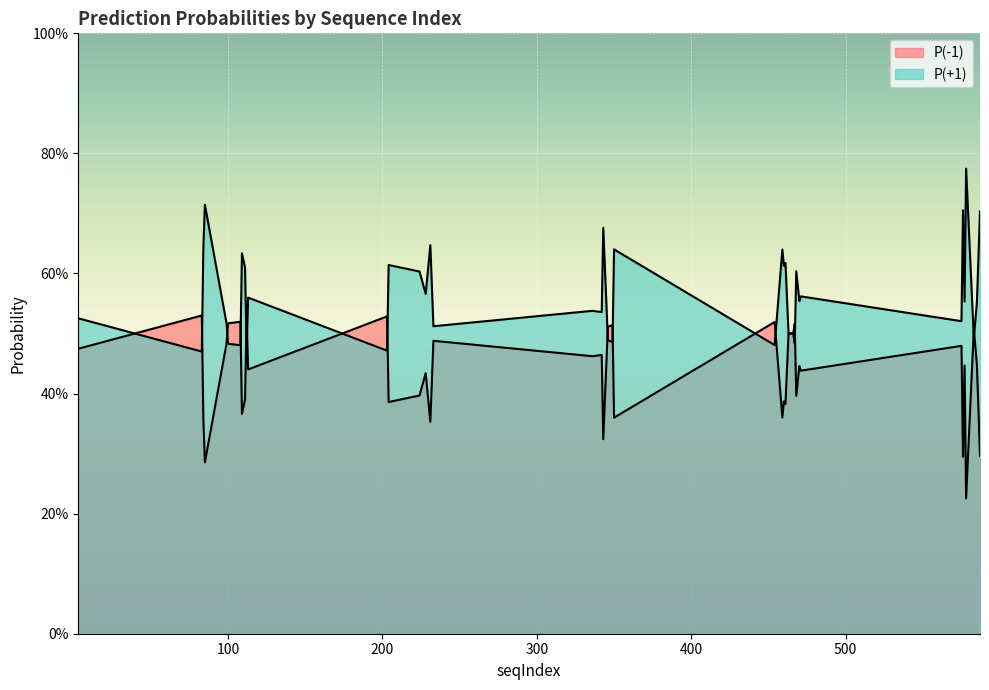

Read the P(-1) value at 3.

0.5